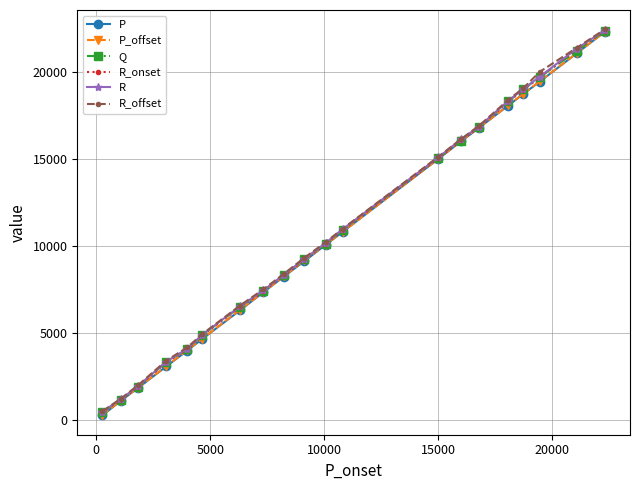

True or false: P has more than 0 points higher than both neighbors.

False